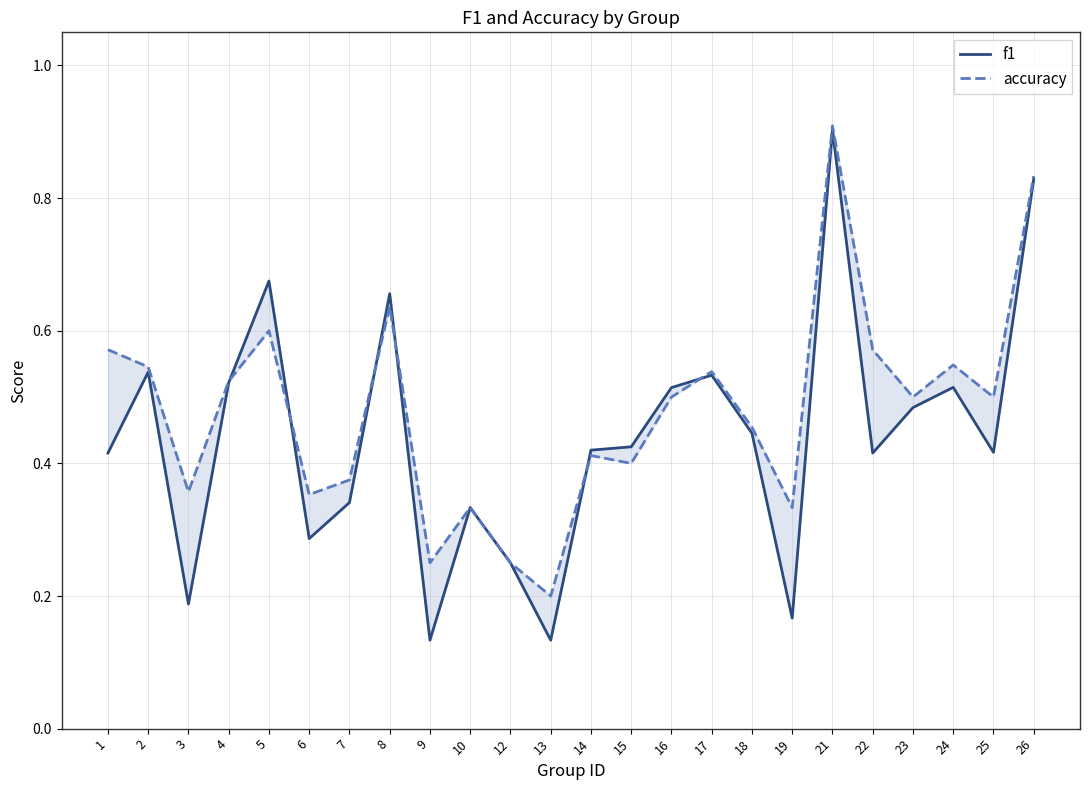

What is the value of the f1 point at the 21st from the left?

0.5